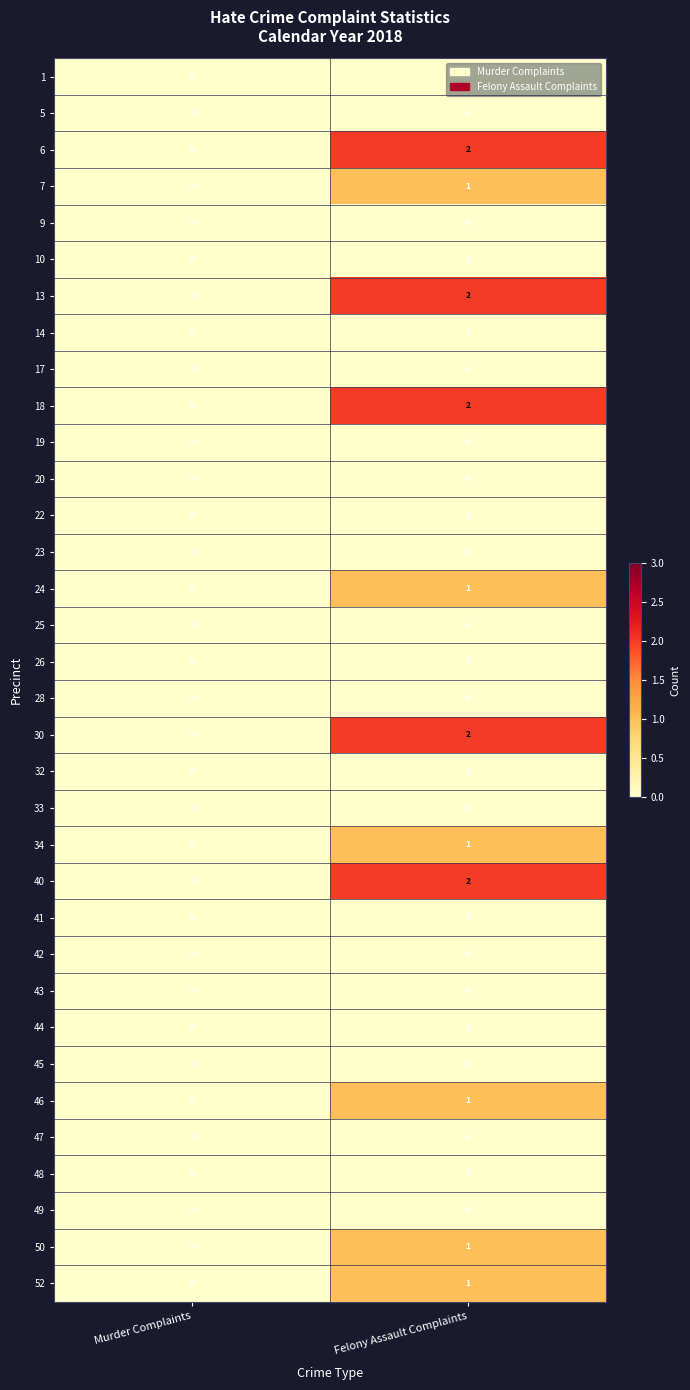

Is the value of 30 at Felony Assault Complaints greater than the value of 45 at Murder Complaints?

Yes